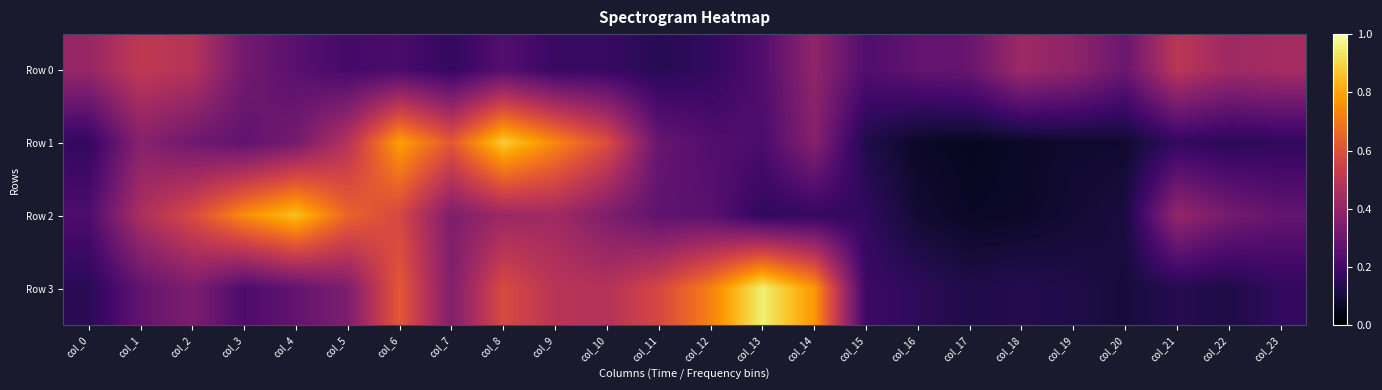

Reading left to right, what are all the values shown in this chart?

Row 0: col_0=0.4	col_1=0.5	col_2=0.5	col_3=0.3	col_4=0.3	col_5=0.2	col_6=0.2	col_7=0.2	col_8=0.2	col_9=0.2	col_10=0.2	col_11=0.1	col_12=0.2	col_13=0.2	col_14=0.4	col_15=0.2	col_16=0.3	col_17=0.3	col_18=0.4	col_19=0.4	col_20=0.3	col_21=0.5	col_22=0.4	col_23=0.4
Row 1: col_0=0.2	col_1=0.4	col_2=0.3	col_3=0.3	col_4=0.3	col_5=0.5	col_6=0.8	col_7=0.6	col_8=0.9	col_9=0.7	col_10=0.6	col_11=0.3	col_12=0.2	col_13=0.2	col_14=0.4	col_15=0.1	col_16=0.1	col_17=0.1	col_18=0.1	col_19=0.1	col_20=0.1	col_21=0.2	col_22=0.1	col_23=0.2
Row 2: col_0=0.2	col_1=0.5	col_2=0.6	col_3=0.7	col_4=0.9	col_5=0.7	col_6=0.6	col_7=0.3	col_8=0.4	col_9=0.4	col_10=0.3	col_11=0.3	col_12=0.3	col_13=0.2	col_14=0.2	col_15=0.2	col_16=0.1	col_17=0.1	col_18=0.1	col_19=0.1	col_20=0.1	col_21=0.4	col_22=0.3	col_23=0.3
Row 3: col_0=0.1	col_1=0.3	col_2=0.3	col_3=0.2	col_4=0.3	col_5=0.3	col_6=0.6	col_7=0.4	col_8=0.6	col_9=0.5	col_10=0.5	col_11=0.6	col_12=0.7	col_13=1.0	col_14=0.8	col_15=0.2	col_16=0.2	col_17=0.1	col_18=0.1	col_19=0.1	col_20=0.1	col_21=0.1	col_22=0.1	col_23=0.2